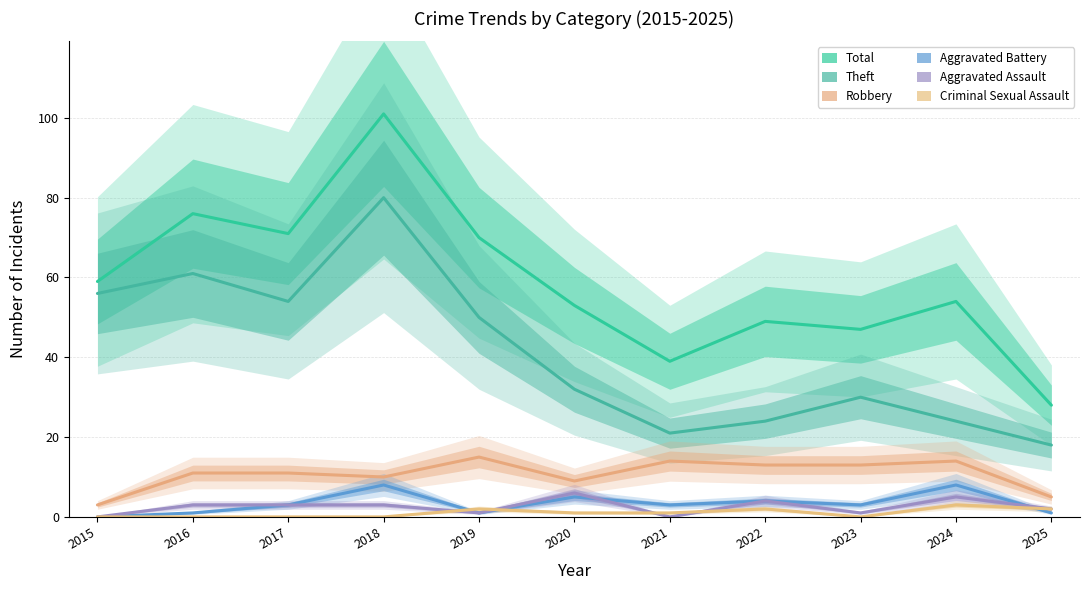

Which label corresponds to the smallest value in the chart?

2015